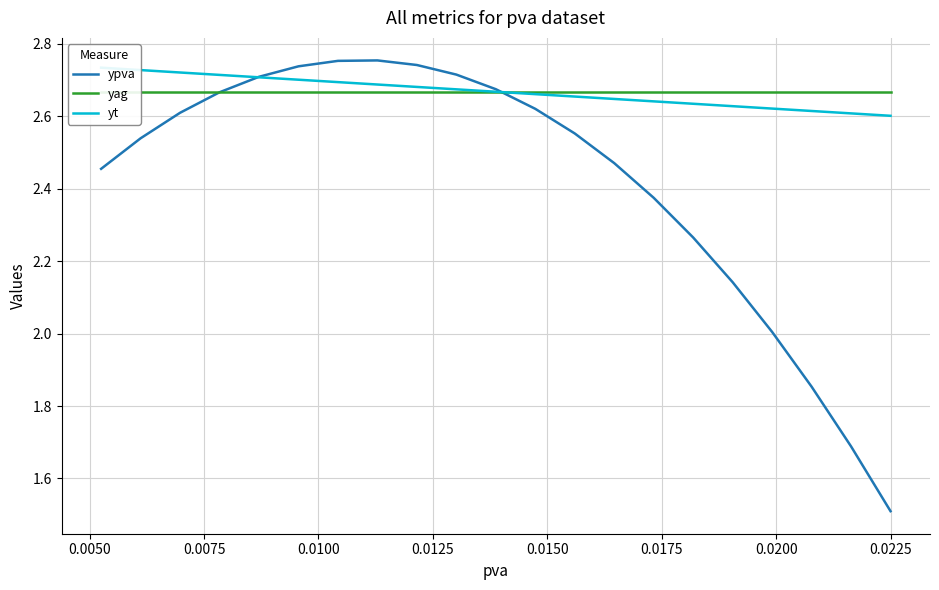

What are all the series names shown in the legend?

ypva, yag, yt